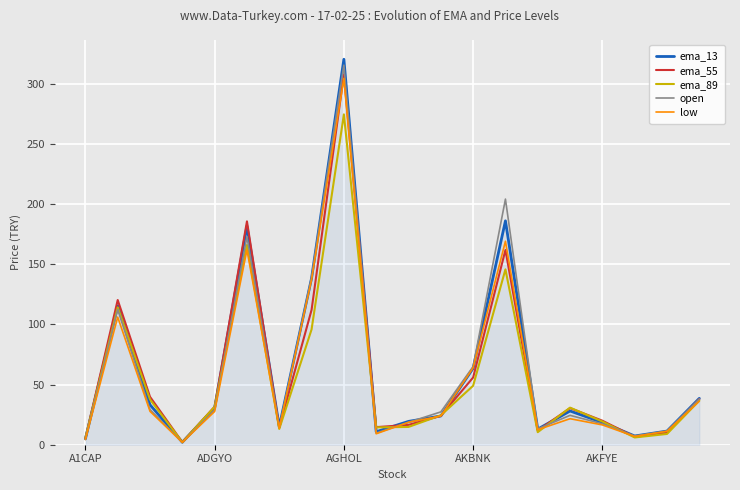

Which series has the widest spread of values?

ema_13